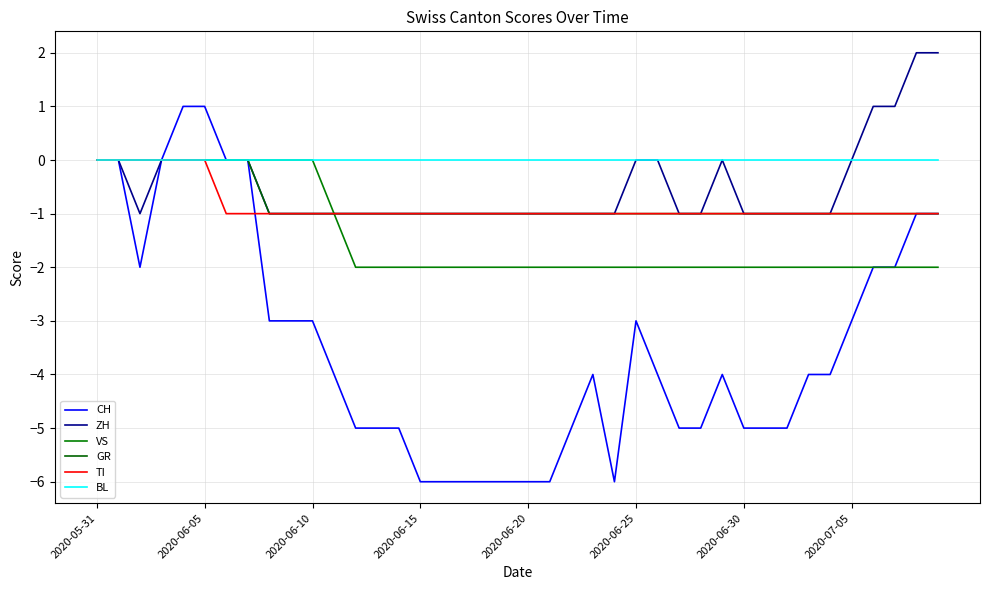

At which label is VS closest to -1?

11